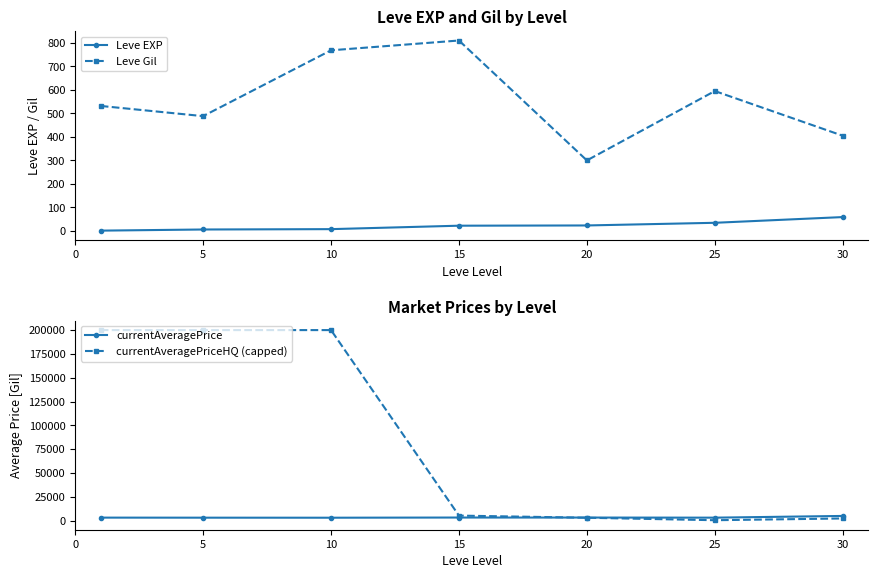

What is the difference between the highest and lowest values at 30?

4837.2